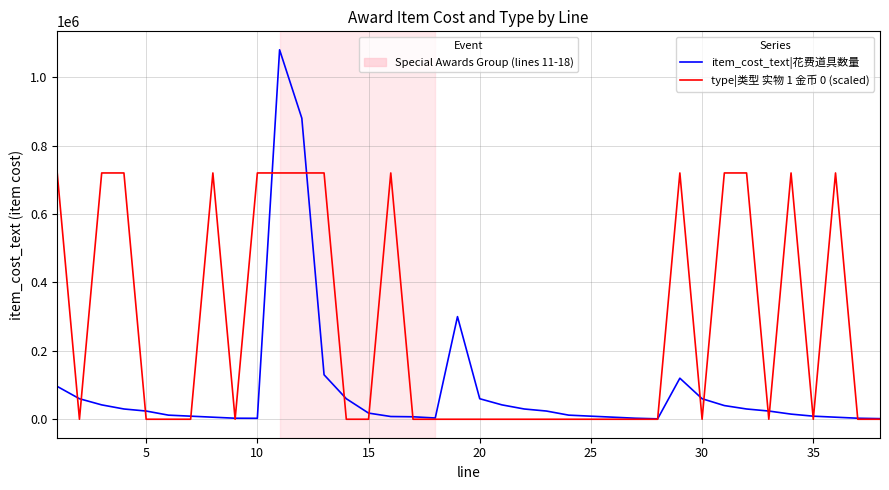

What is the maximum value shown in the chart?

1080000